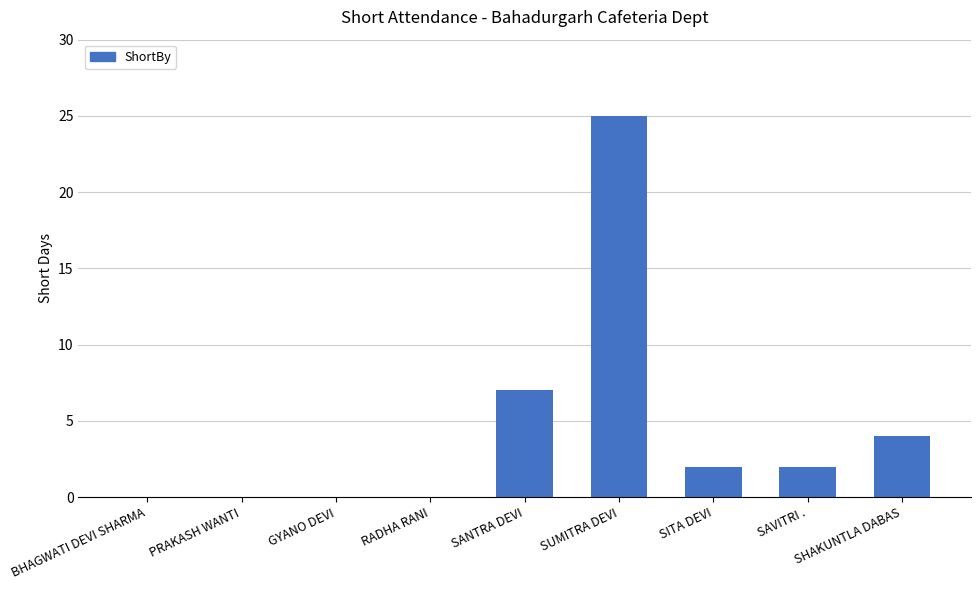

What is the sum of the values at SHAKUNTLA DABAS and BHAGWATI DEVI SHARMA?

4